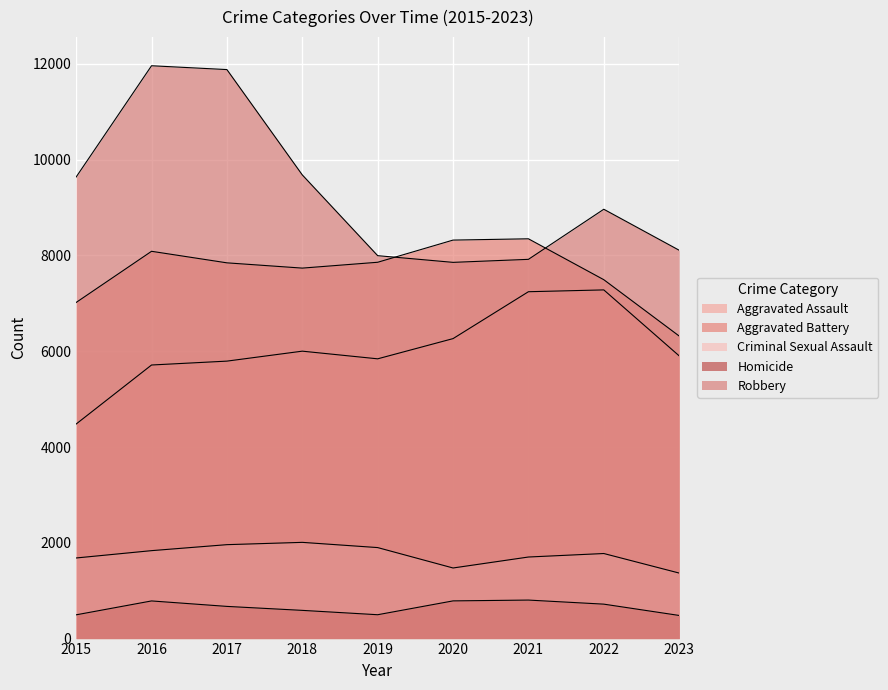

Which series changed the most between 2016 and 2018?

Robbery